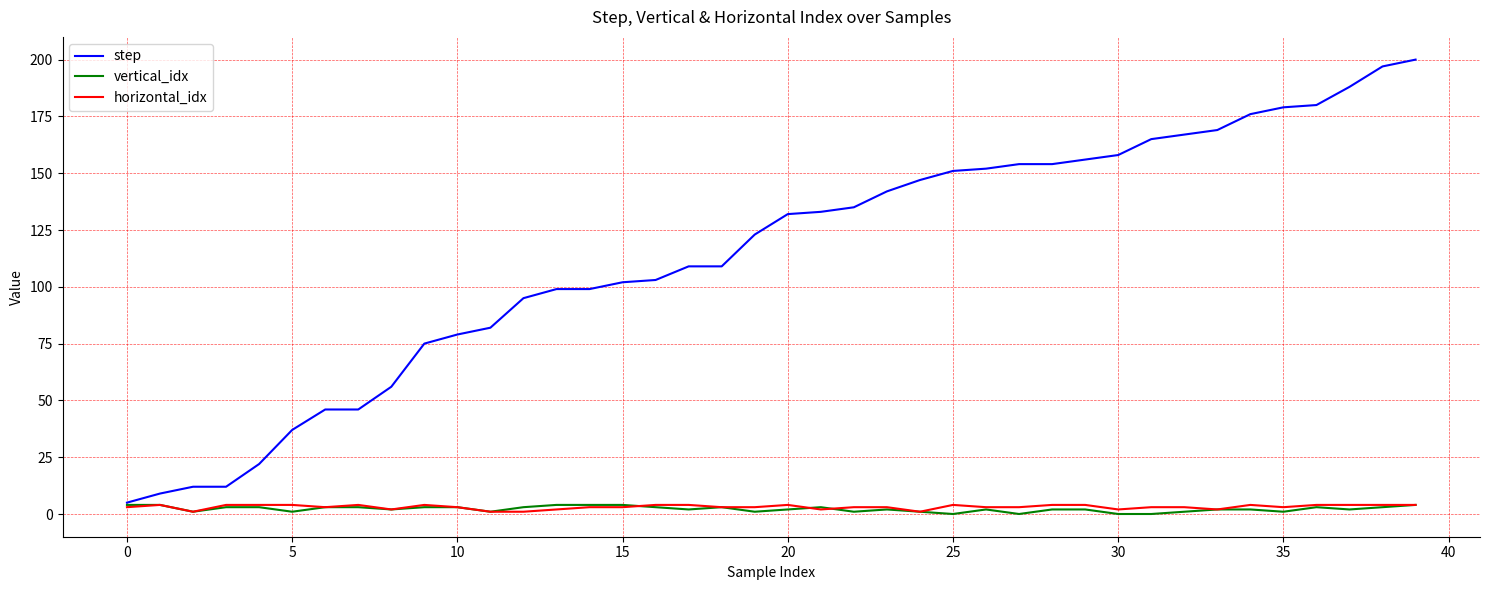

What is the lowest value of the horizontal_idx series?

1